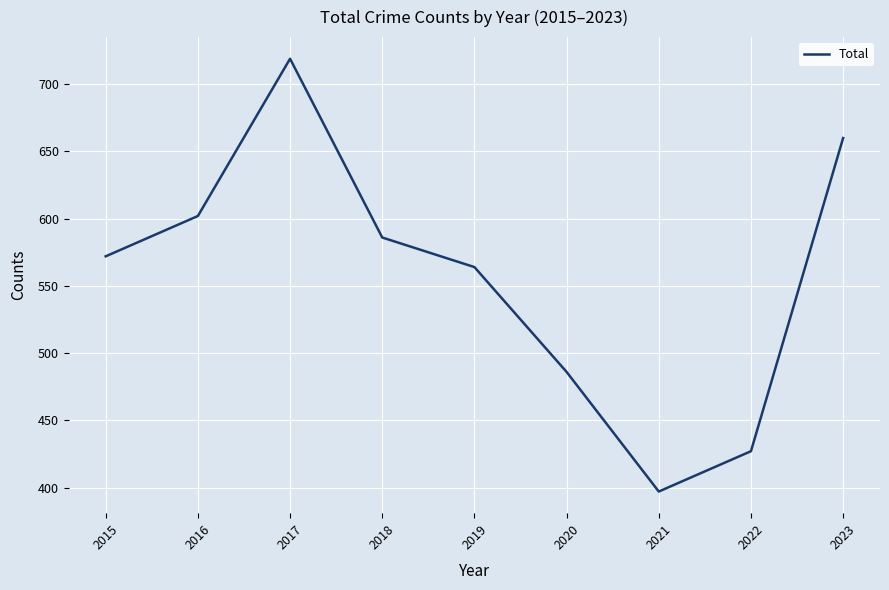

What is the approximate value at 2020?

486